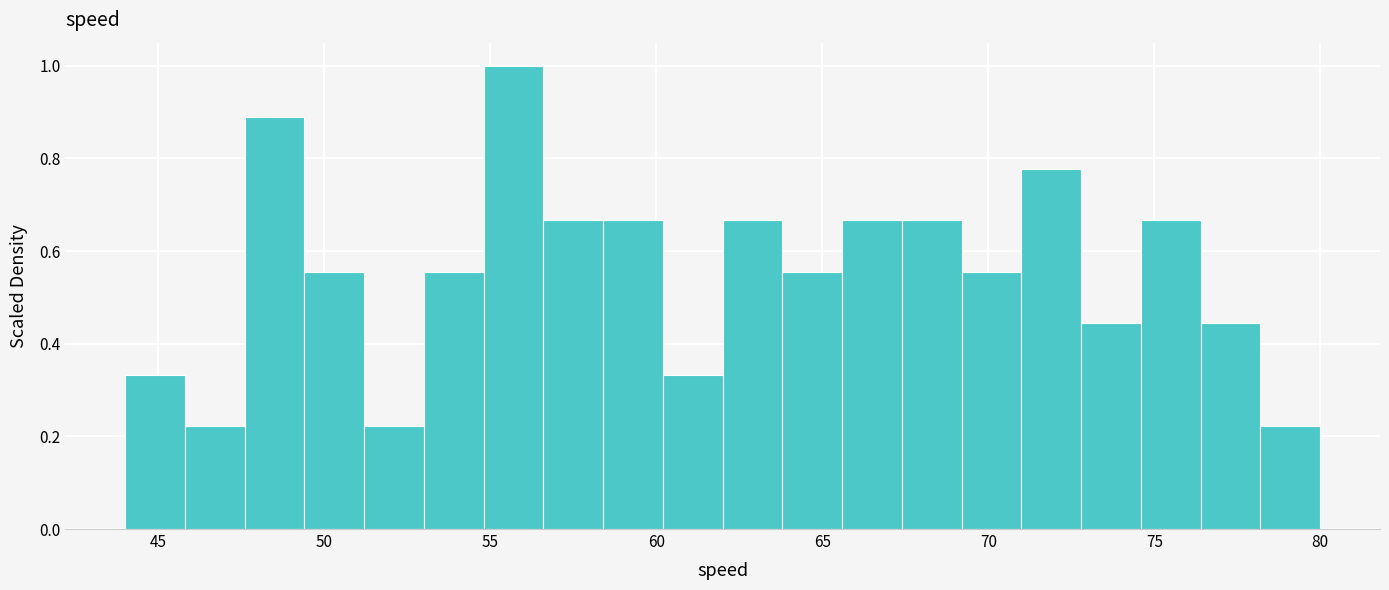

Around what value on the x-axis is the tallest bar? Give the approximate position of its centre, as read against the axis.

55.5